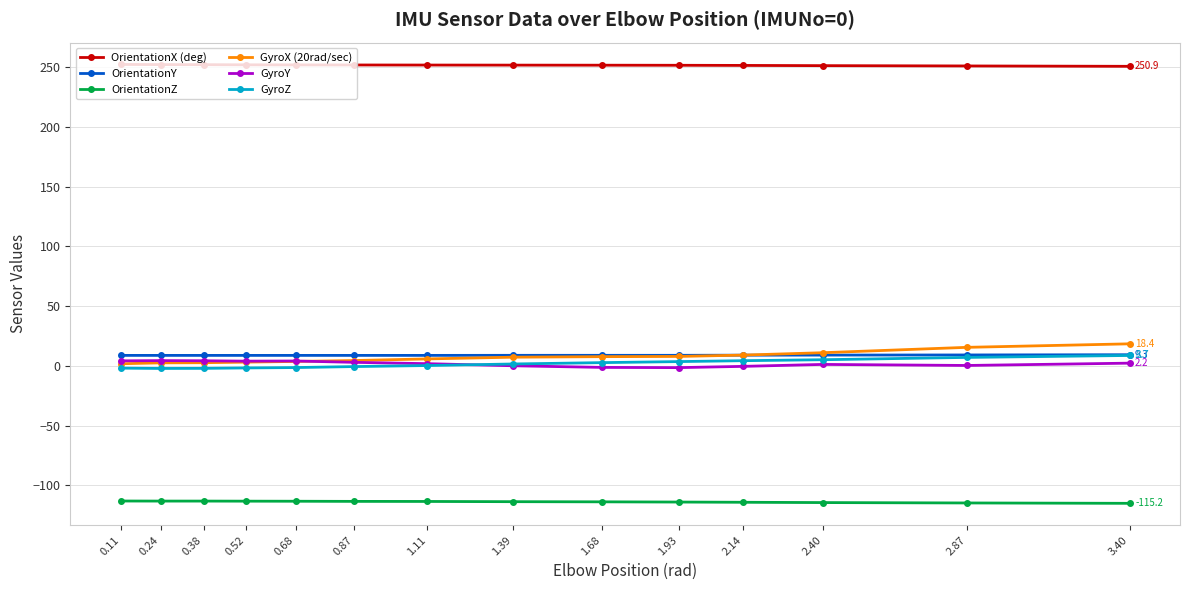

What are all the series names shown in the legend?

OrientationX (deg), OrientationY, OrientationZ, GyroX (20rad/sec), GyroY, GyroZ